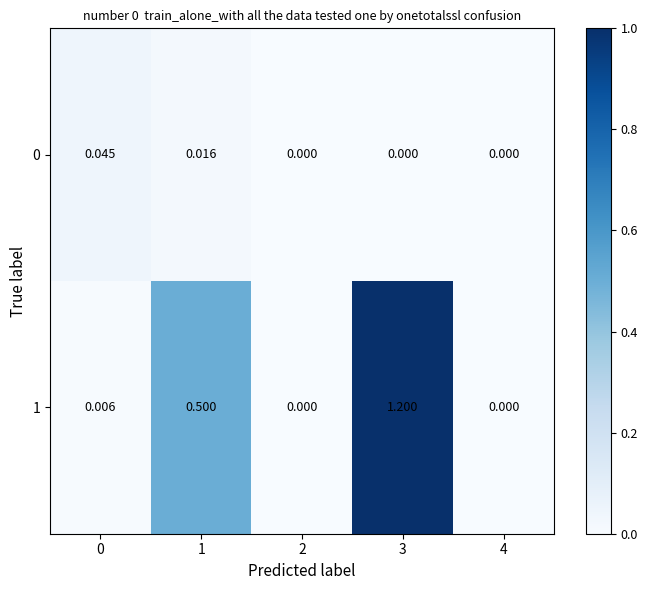

What is the maximum value shown in the chart?

1.2